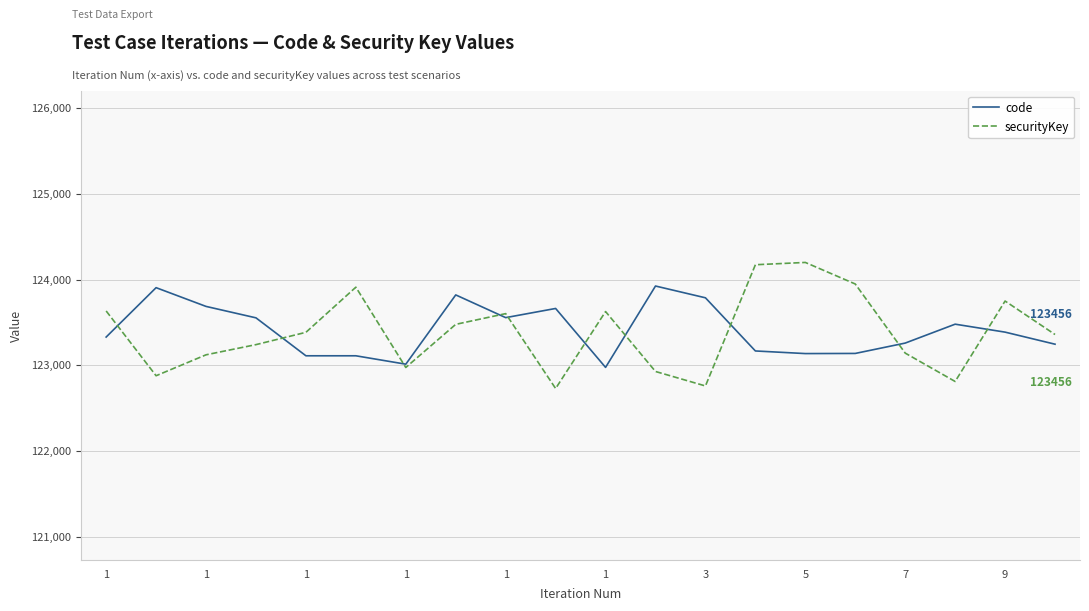

List the series in order of their peak value, highest first.

securityKey, code